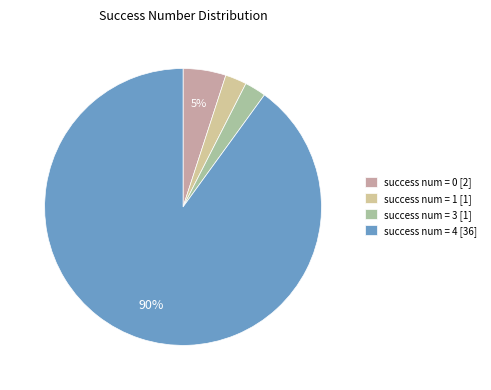

Does any single category account for the majority?

Yes